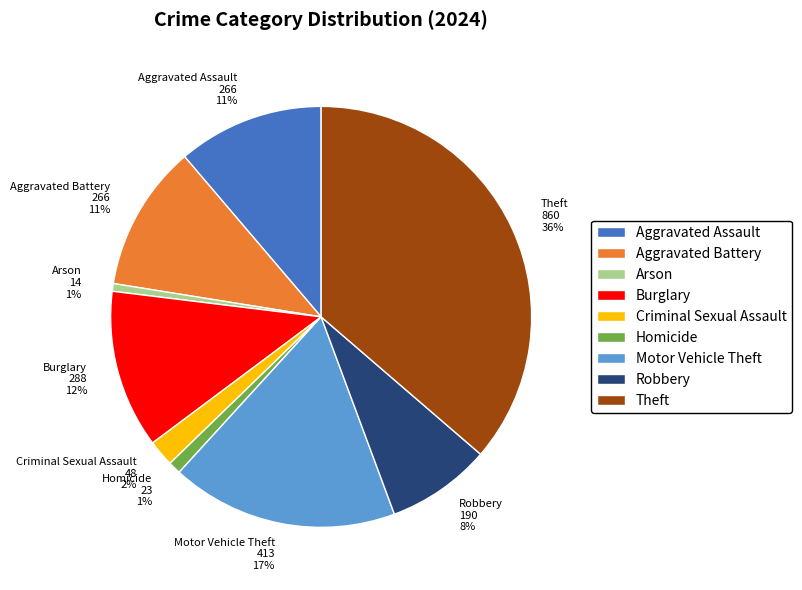

How many segments does this pie chart have?

9